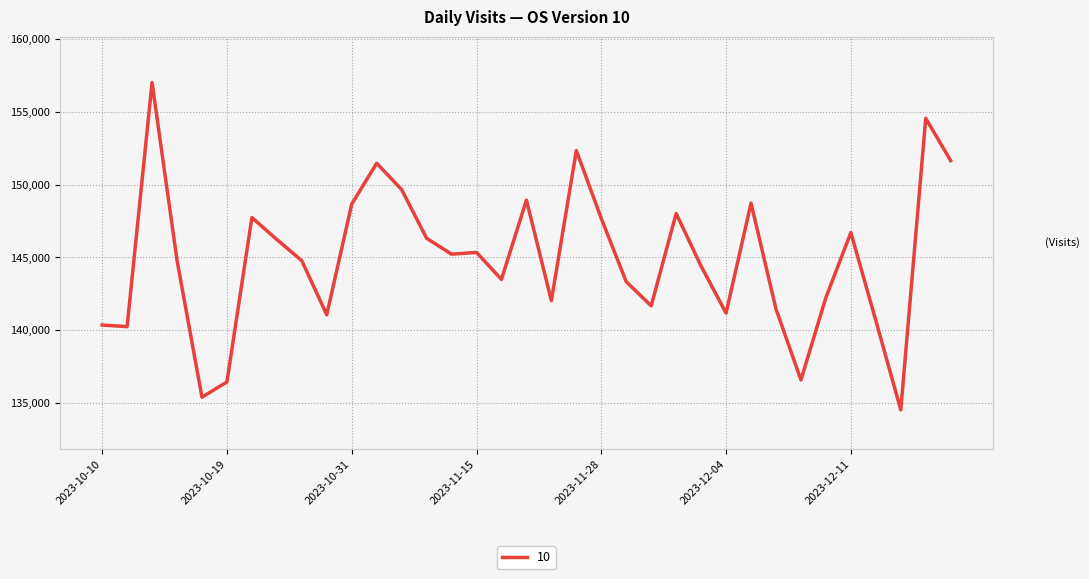

What is the smallest value displayed?

134529